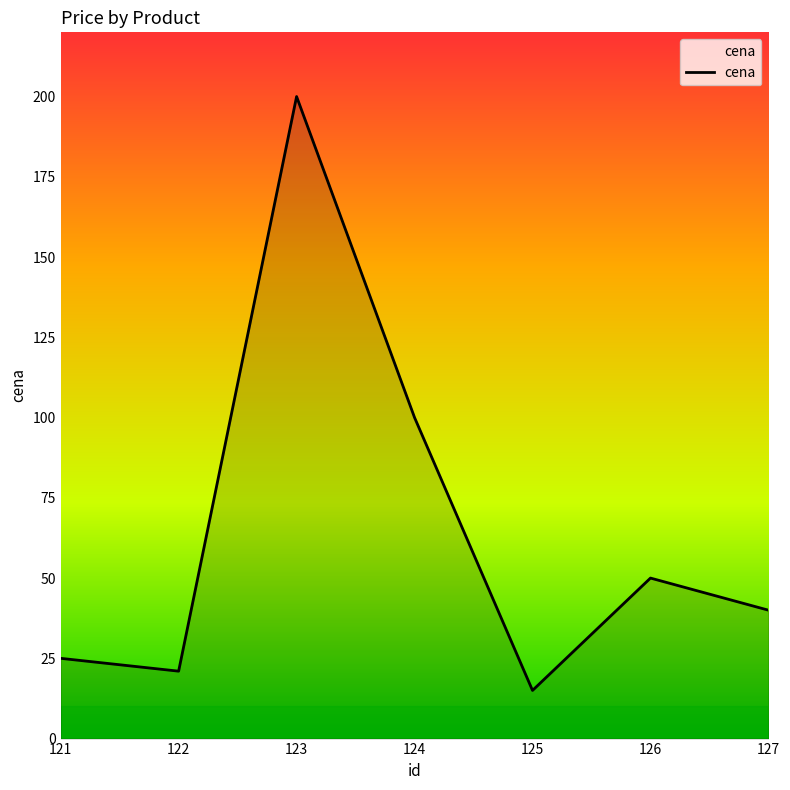

List the labels in order of value, largest first.

123, 124, 126, 127, 121, 122, 125